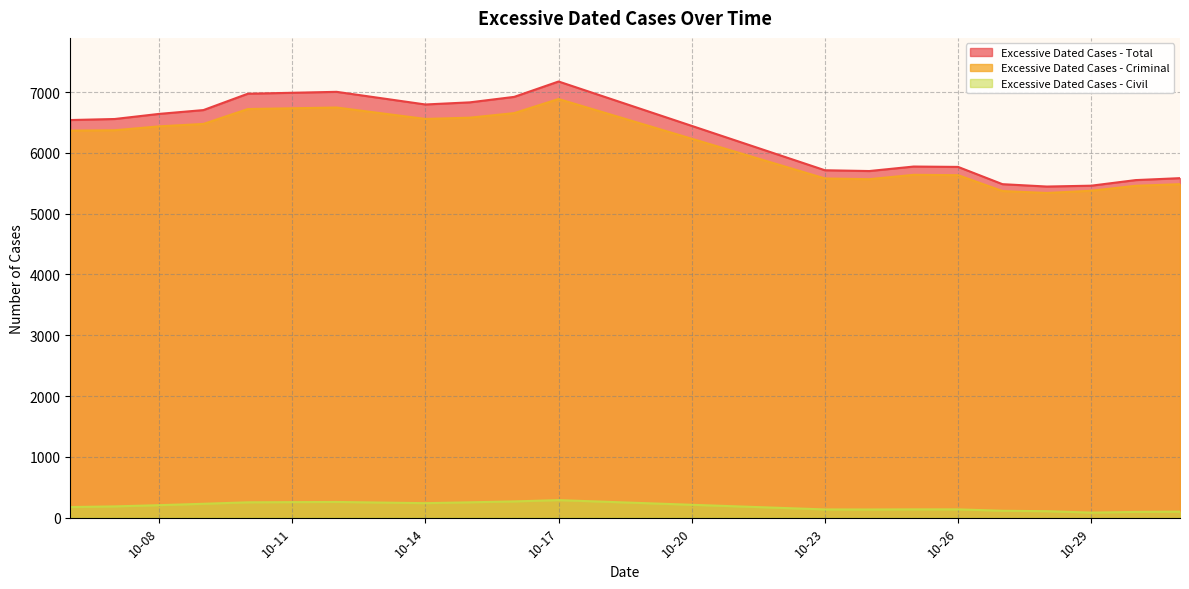

Is it true that Excessive Dated Cases - Criminal equals 9462 at 10-14?

False